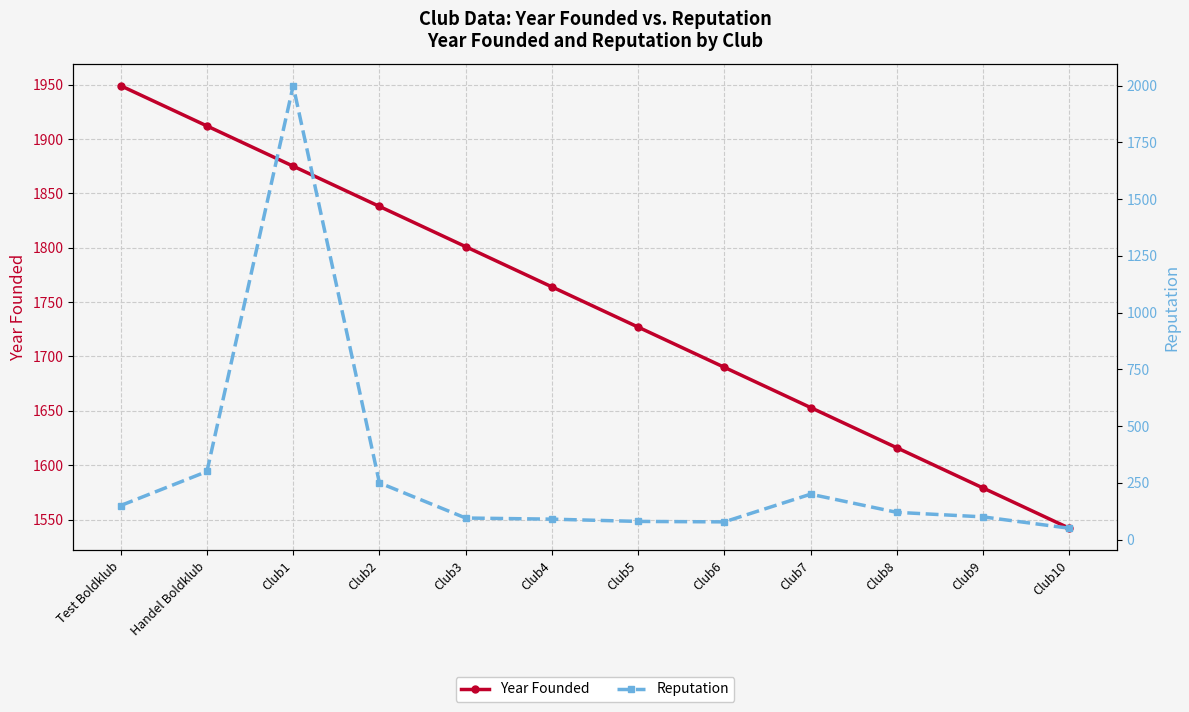

What is the difference between the maximum and second lowest values in the Year Founded series?

370